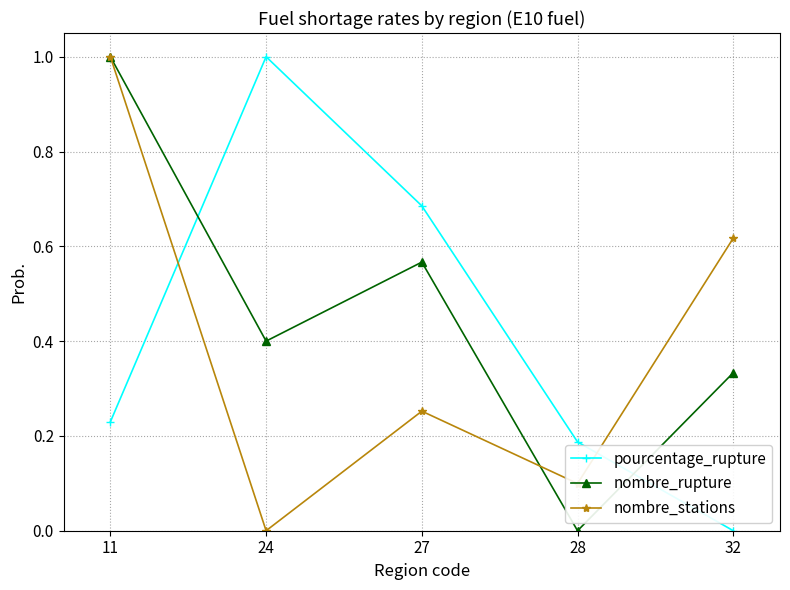

What is the average value of the pourcentage_rupture series?

0.4